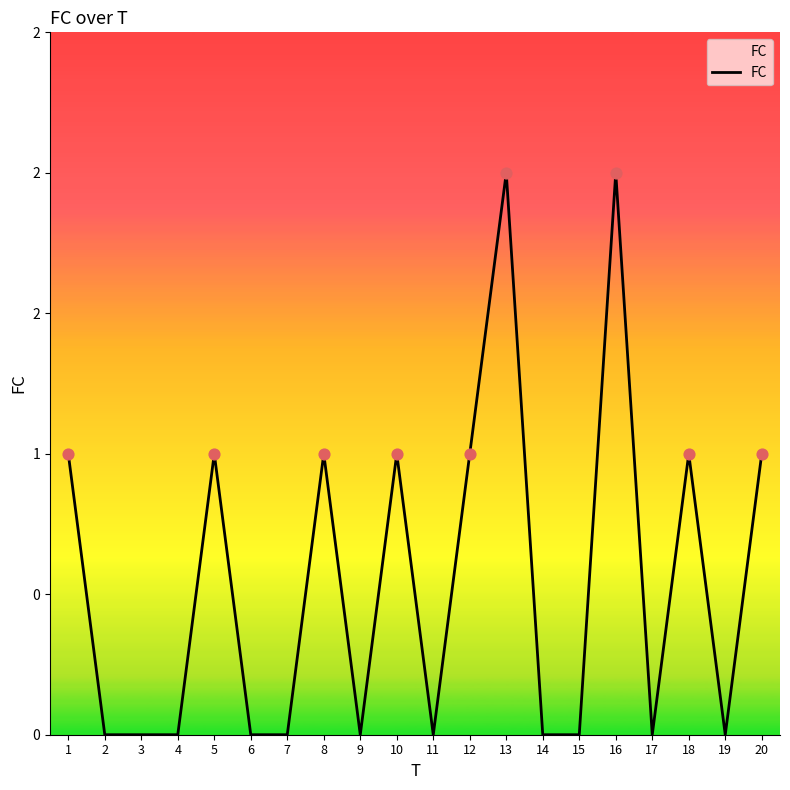

What is the change in value from 1 to 14?

-1